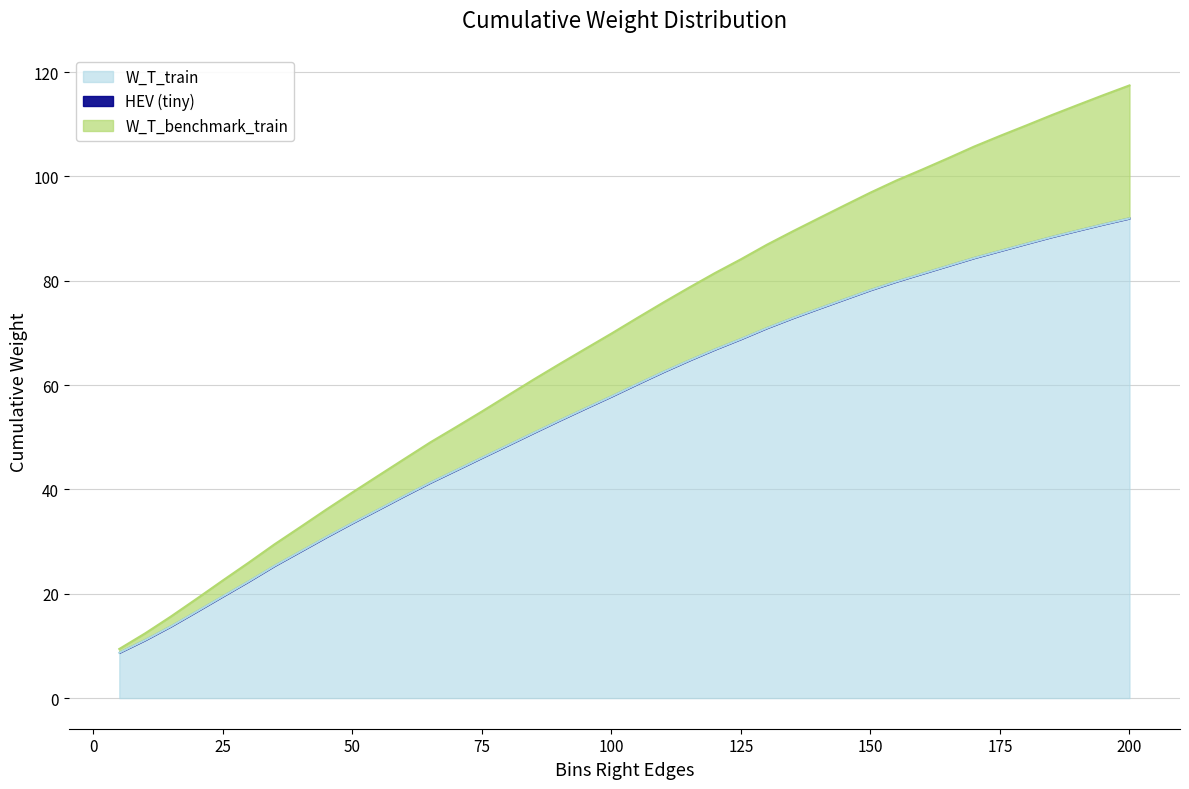

Is it true that W_T_train equals 19.5 at 25?

True